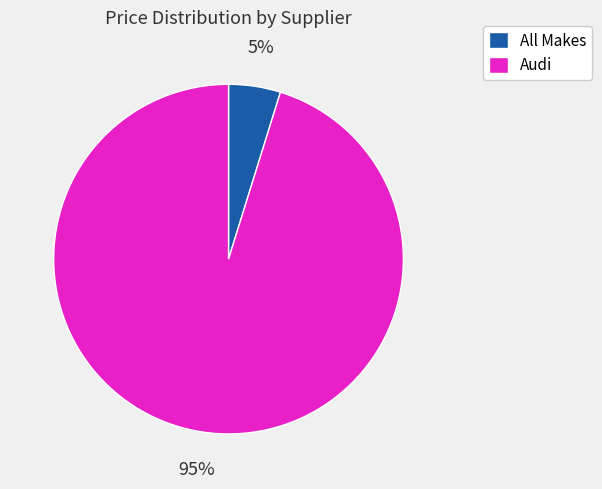

Is the sum of All Makes and Audi greater than half?

Yes